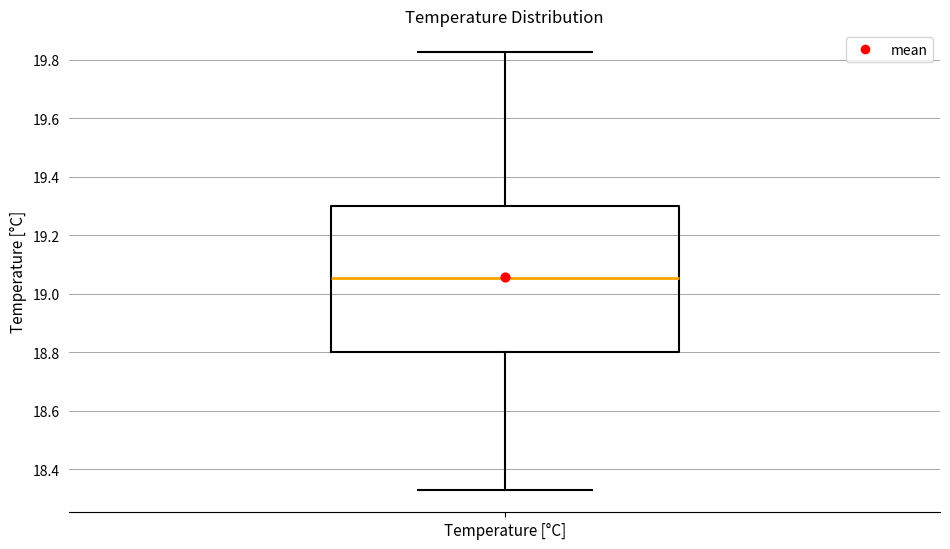

Where does the lower whisker of the box for Temperature [°C] end on the y-axis? The values are not printed on the chart, so give them approximately, as read against the axis.

18.32